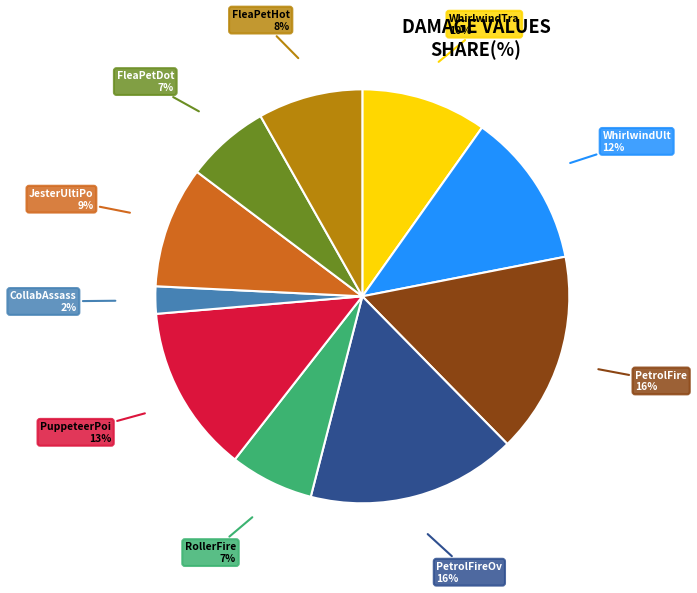

Is there a majority slice in this chart?

No